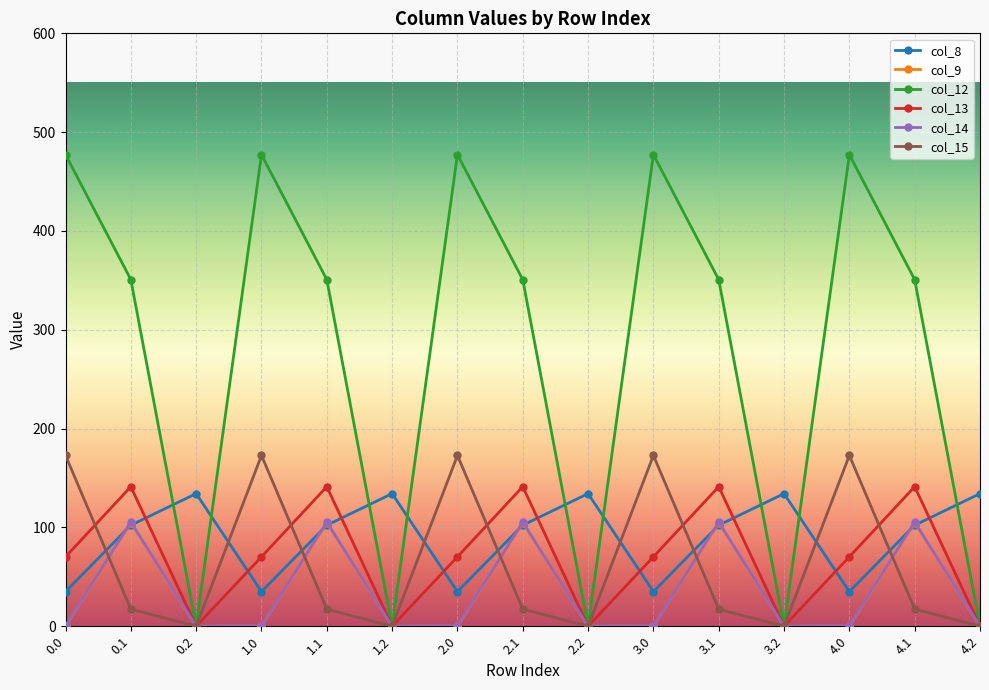

True or false: col_13 has a value of 245.1 at 3.1.

False